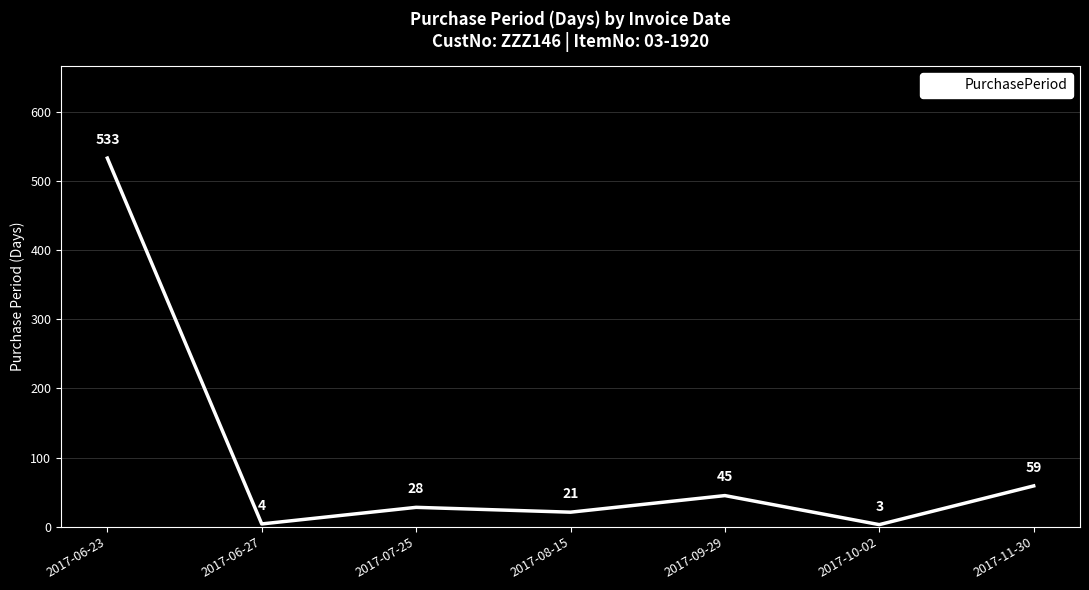

What position from the left is 2017-11-30?

7